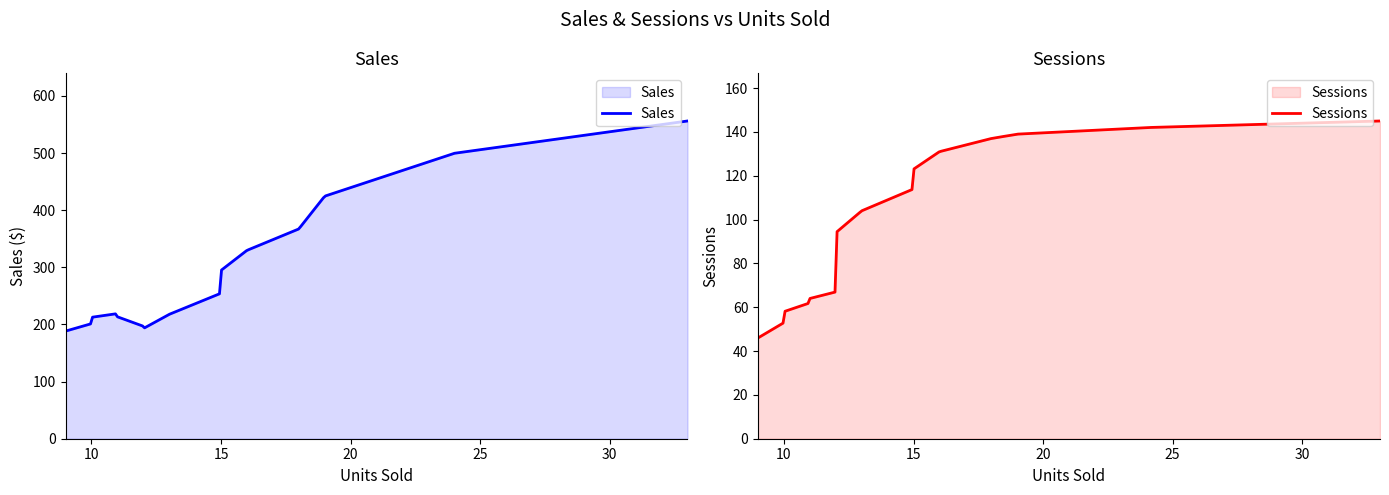

How many categories are shown in the chart?

19